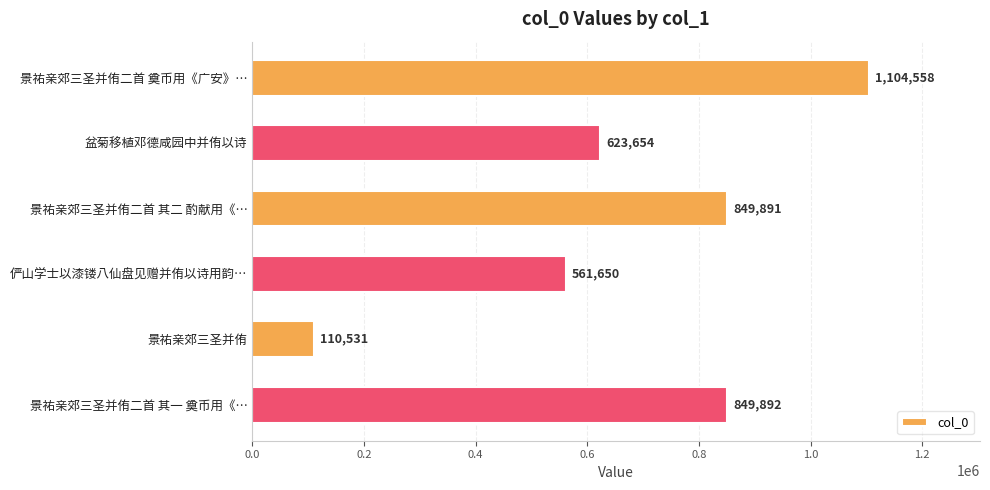

The chart shows a value of 849891 at 景祐亲郊三圣并侑二首 其二 酌献用《…. True or false?

True